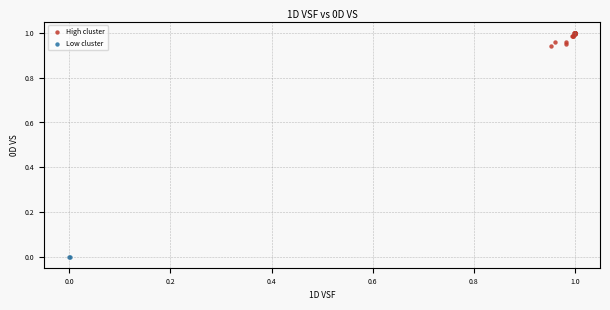

What are all the series names shown in the legend?

High cluster, Low cluster